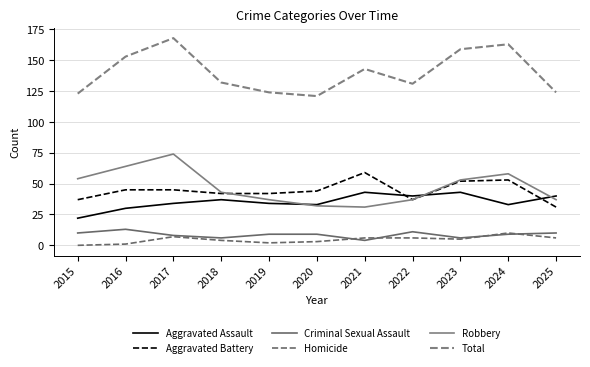

What is the lowest value of the Robbery series?

31